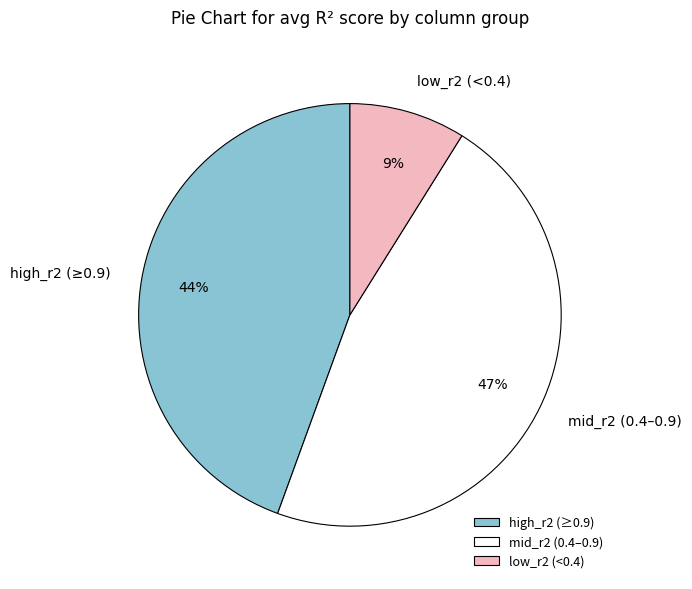

To the nearest percent, what is the difference between the low_r2 (<0.4) and mid_r2 (0.4–0.9) slice percentages?

38%